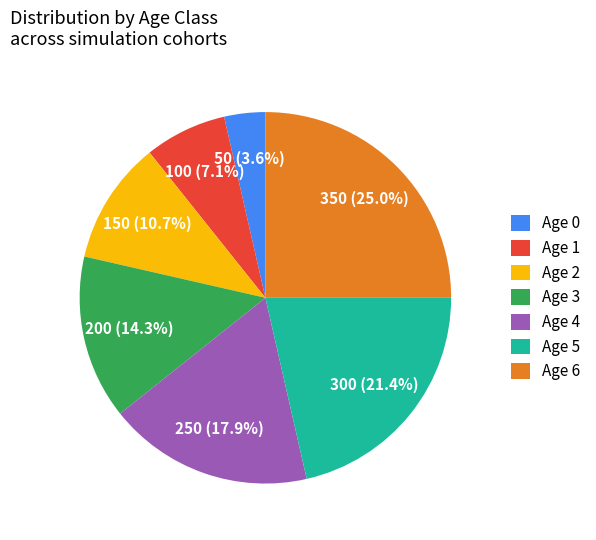

Rank the categories by value from lowest to highest.

Age 0, Age 1, Age 2, Age 3, Age 4, Age 5, Age 6